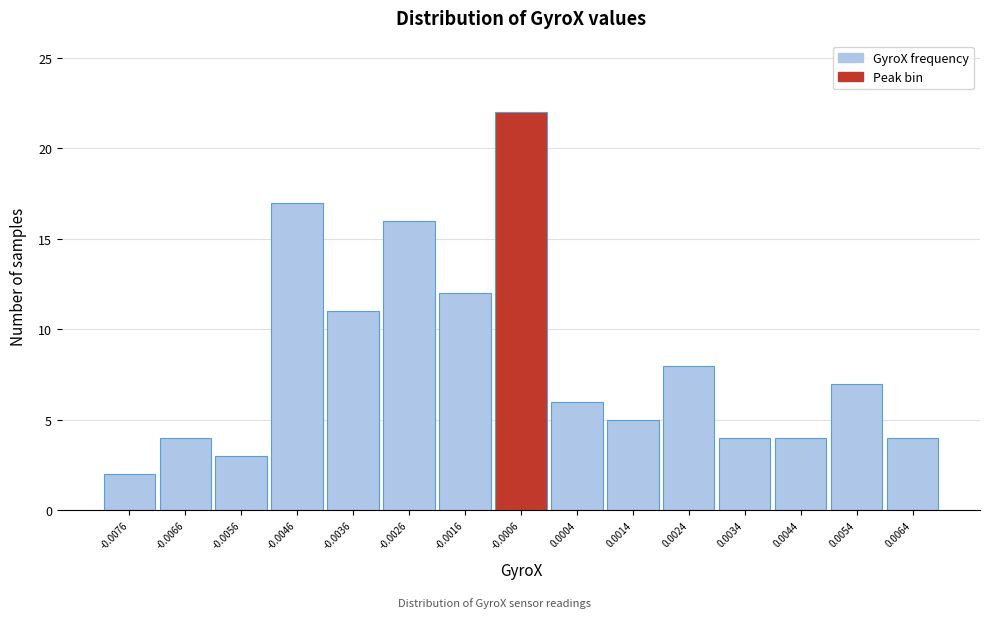

Reading left to right, list all the values displayed in this chart.

-0.0076=2	-0.0066=4	-0.0056=3	-0.0046=17	-0.0036=11	-0.0026=16	-0.0016=12	-0.0006=22	0.0004=6	0.0014=5	0.0024=8	0.0034=4	0.0044=4	0.0054=7	0.0064=4